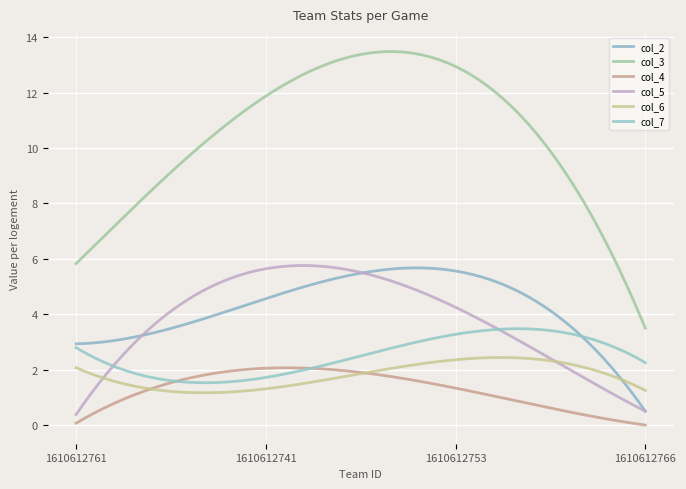

Reading left to right, extract all data points from this chart.

col_2: 1610612761=2.9	1610612741=4.6	1610612753=5.6	1610612766=0.5
col_3: 1610612761=5.8	1610612741=11.9	1610612753=12.9	1610612766=3.5
col_4: 1610612761=0.1	1610612741=2.1	1610612753=1.3	1610612766=0.0
col_5: 1610612761=0.4	1610612741=5.6	1610612753=4.2	1610612766=0.5
col_6: 1610612761=2.1	1610612741=1.3	1610612753=2.4	1610612766=1.2
col_7: 1610612761=2.8	1610612741=1.7	1610612753=3.3	1610612766=2.2